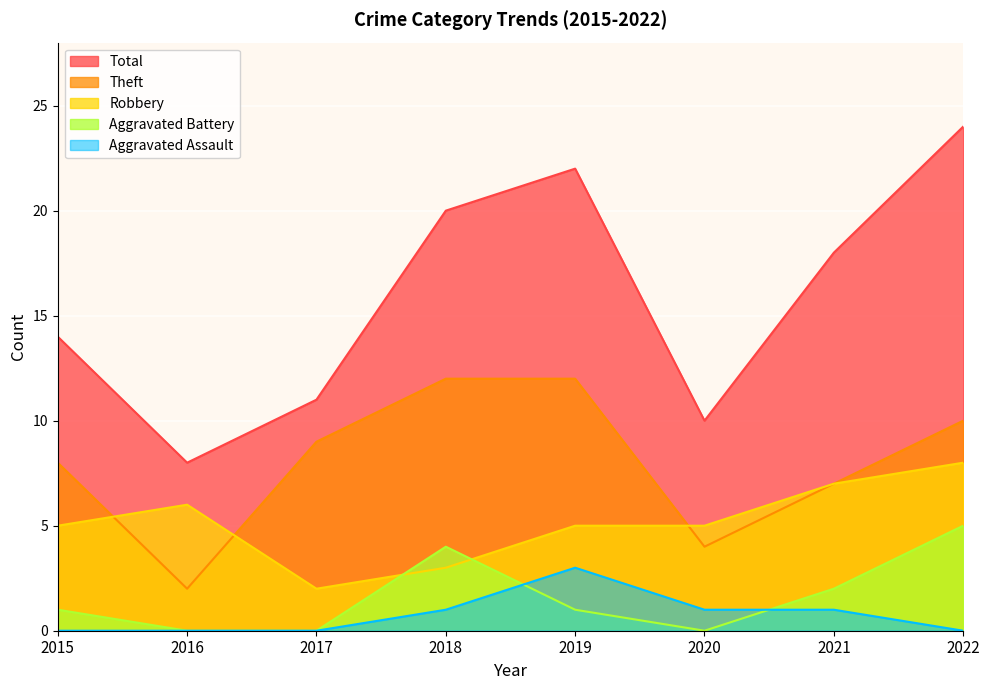

Where do Aggravated Battery and Aggravated Assault first cross each other?

2018 and 2019